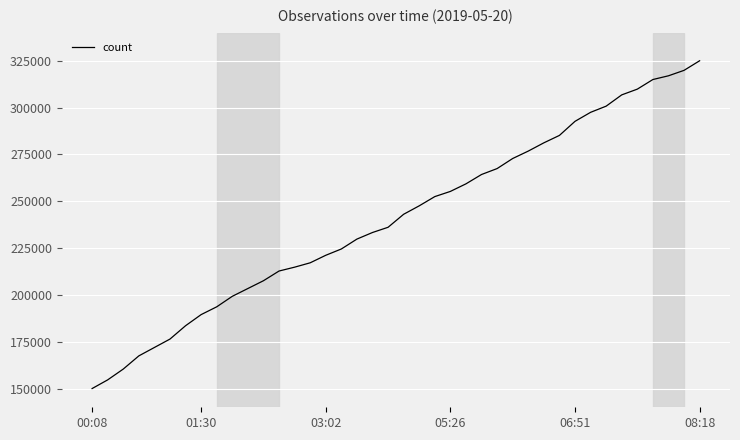

What is the maximum value shown in the chart?

325000.0